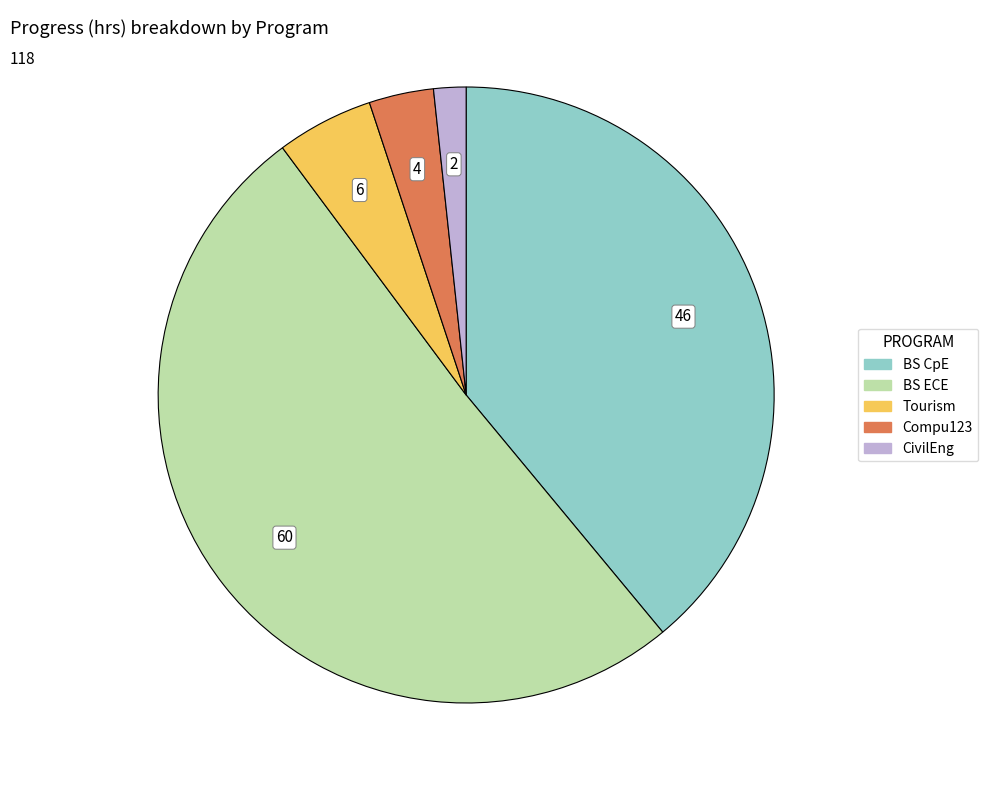

Does any single category account for the majority?

Yes